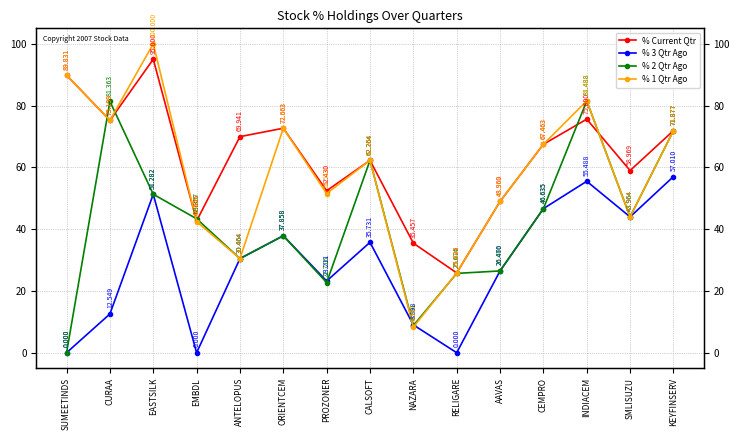

Between which two adjacent categories do % 2 Qtr Ago and % 1 Qtr Ago first intersect?

SUMEETINDS and CURAA